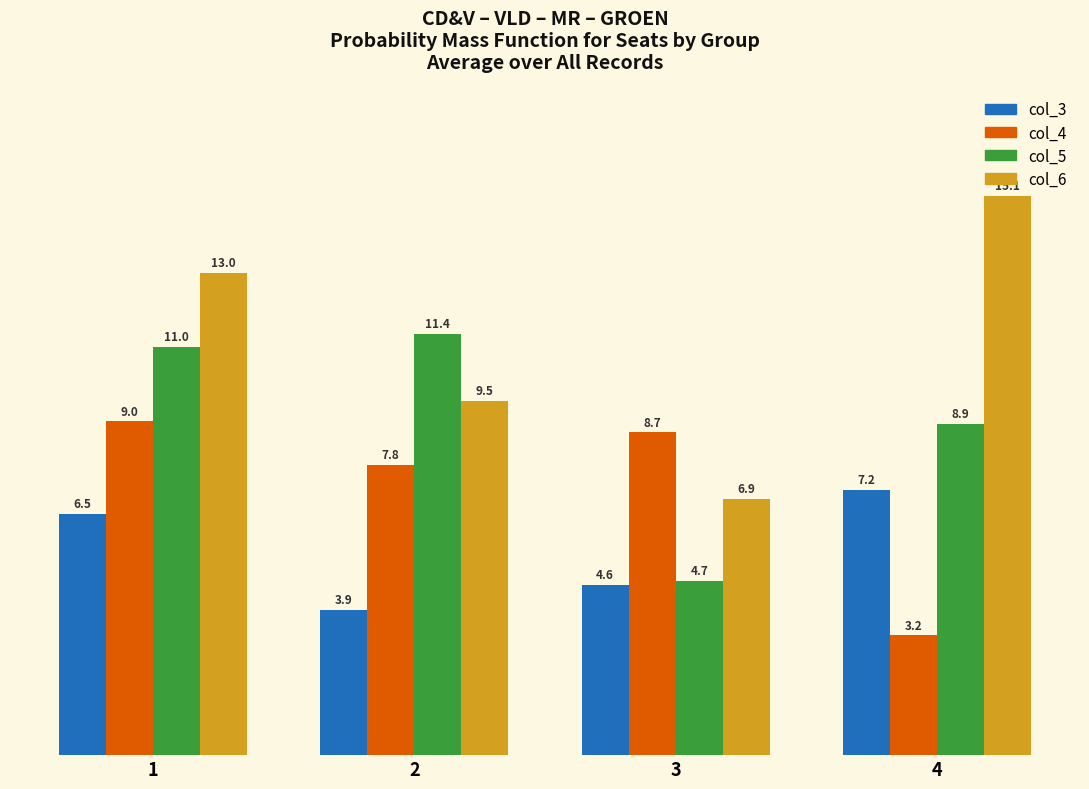

Which series has the widest spread of values?

col_6